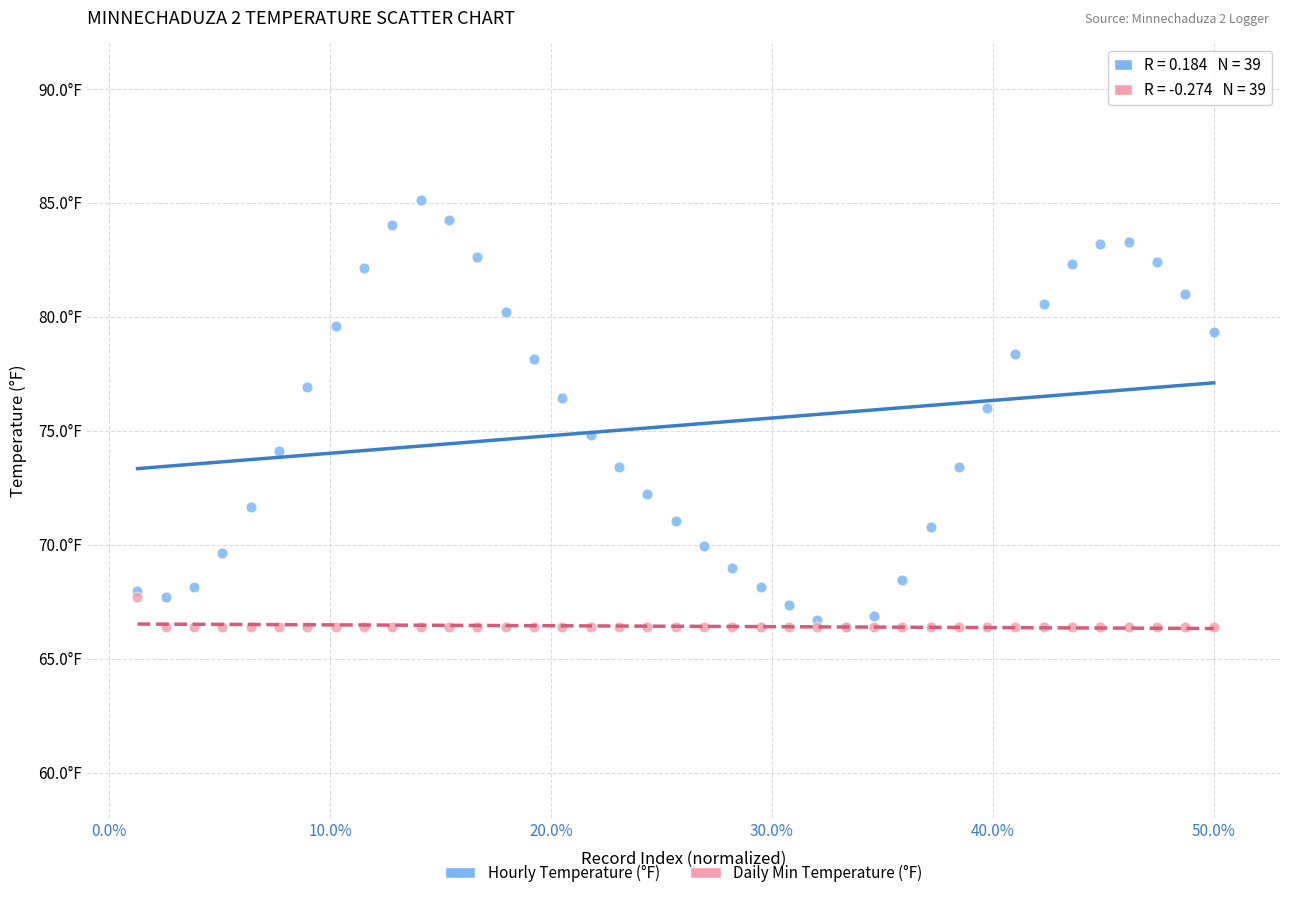

What are all the series names shown in the legend?

Hourly Temperature (°F), Daily Min Temperature (°F)